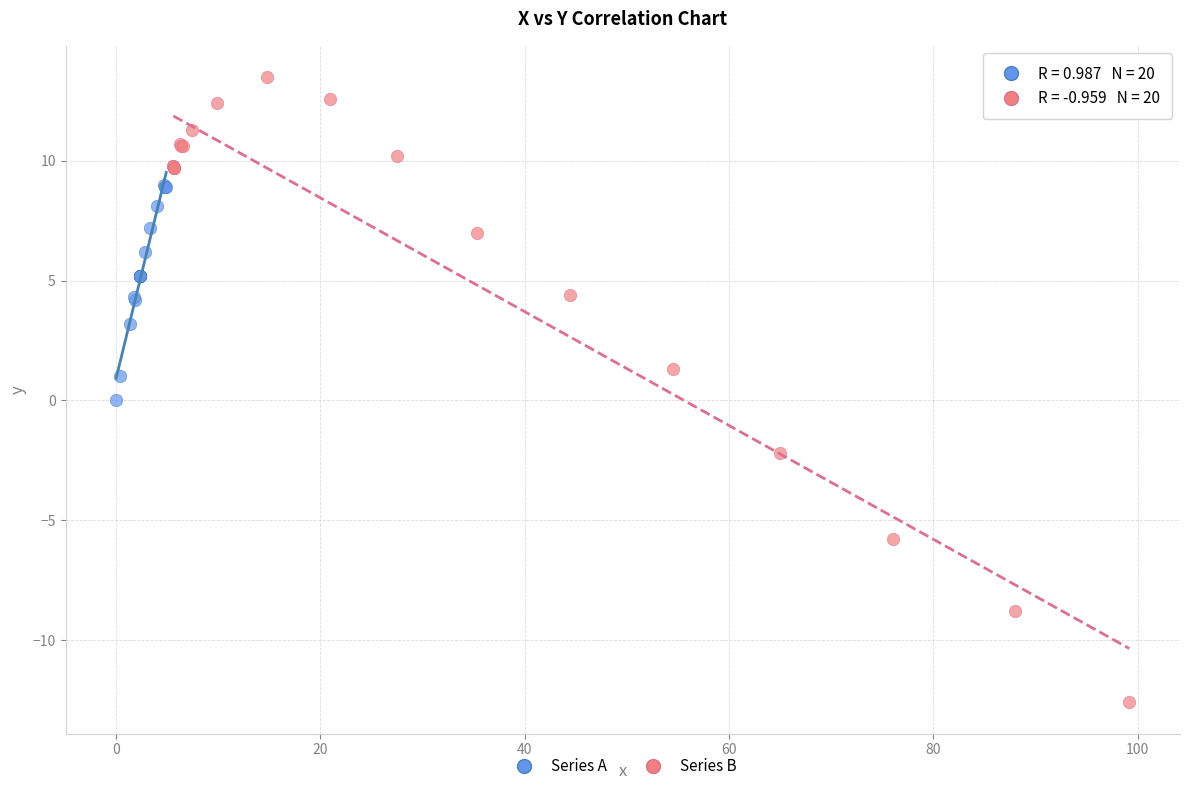

Which series reaches the maximum Y coordinate?

Series B